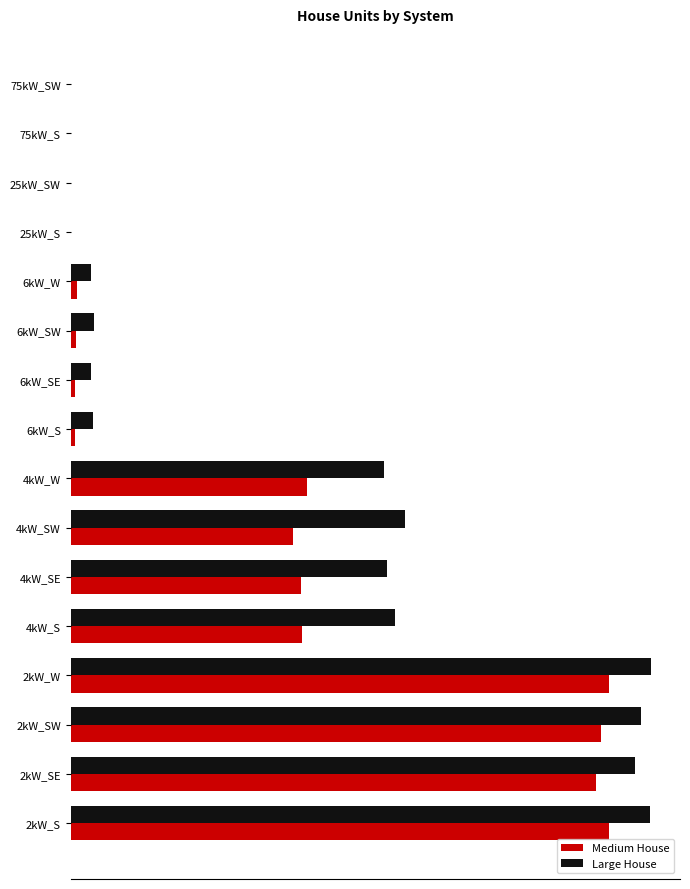

Rank the series by their average value, from highest to lowest.

Large House, Medium House